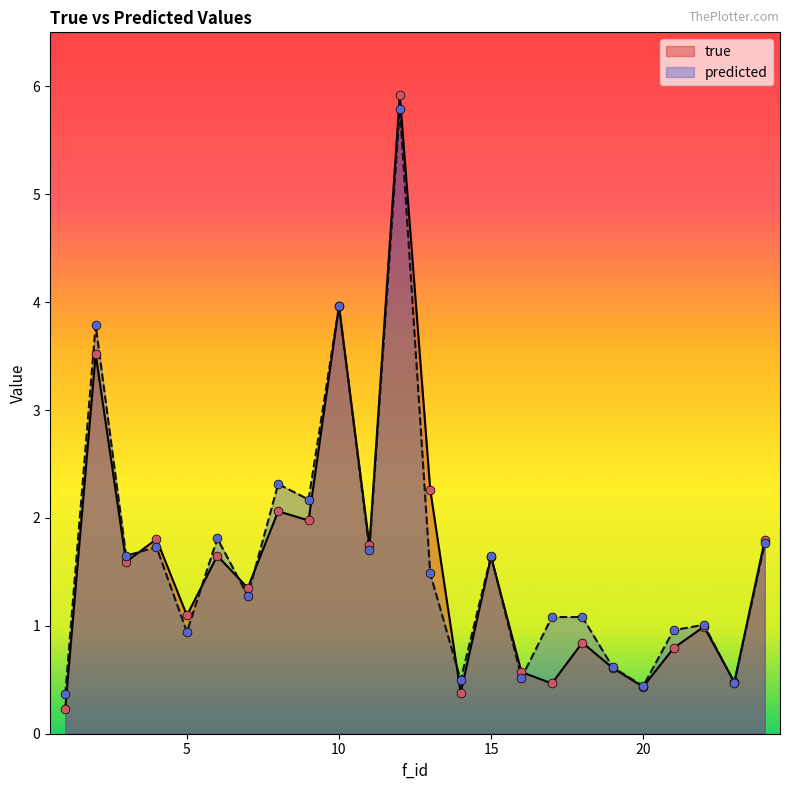

What are all the series names shown in the legend?

true, predicted